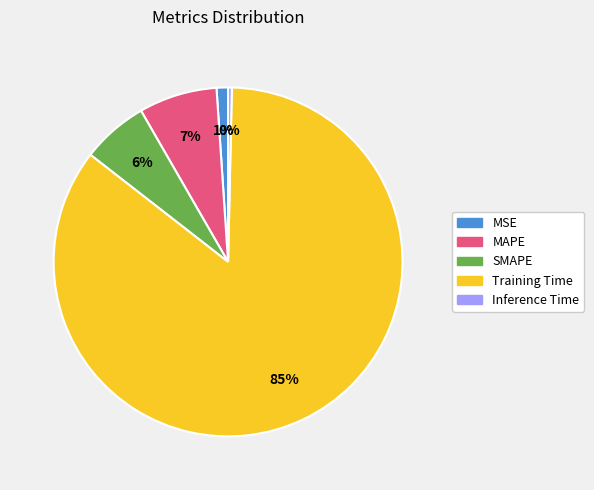

True or false: MAPE accounts for 1% of the total.

False